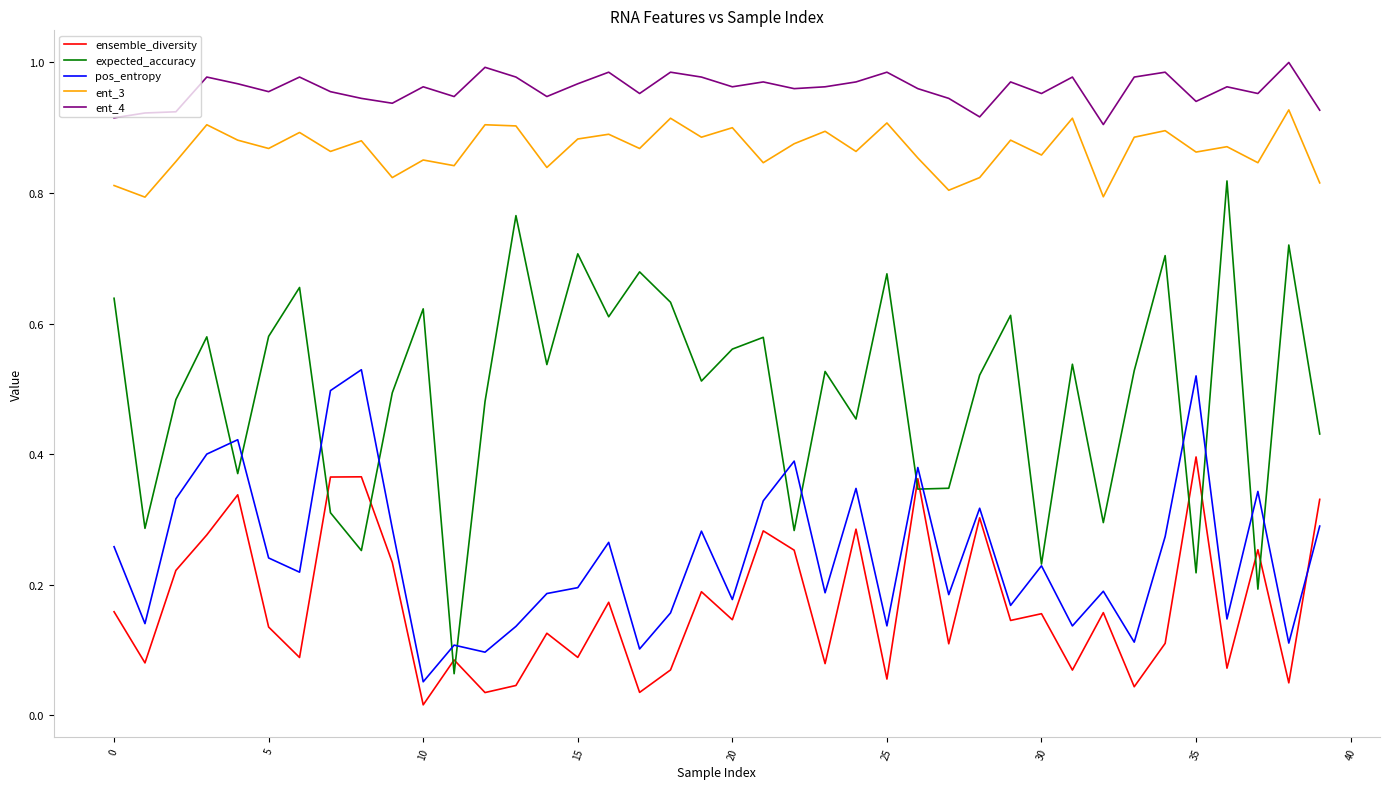

True or false: ent_4 and pos_entropy cross at least once.

False